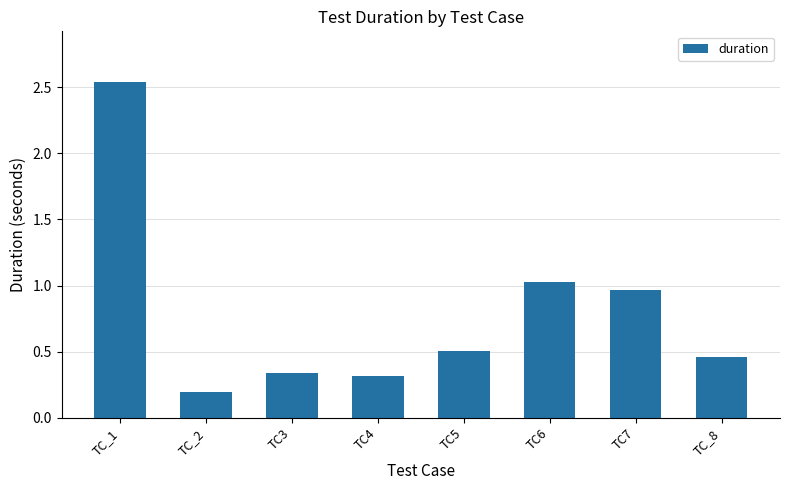

What is the label of the 8th bar from the left?

TC_8